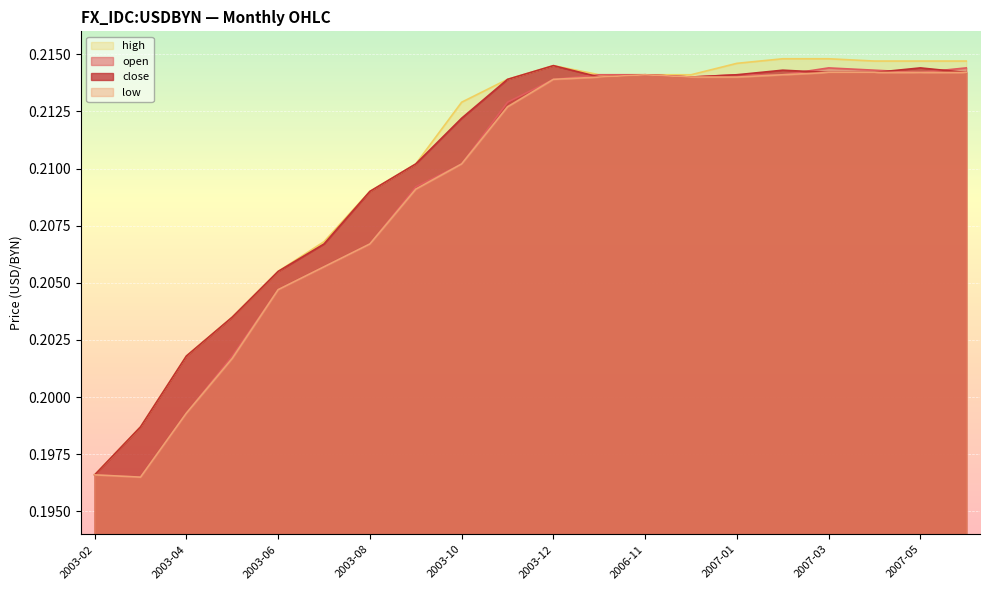

What value does the low series have at 2006-11?

0.2